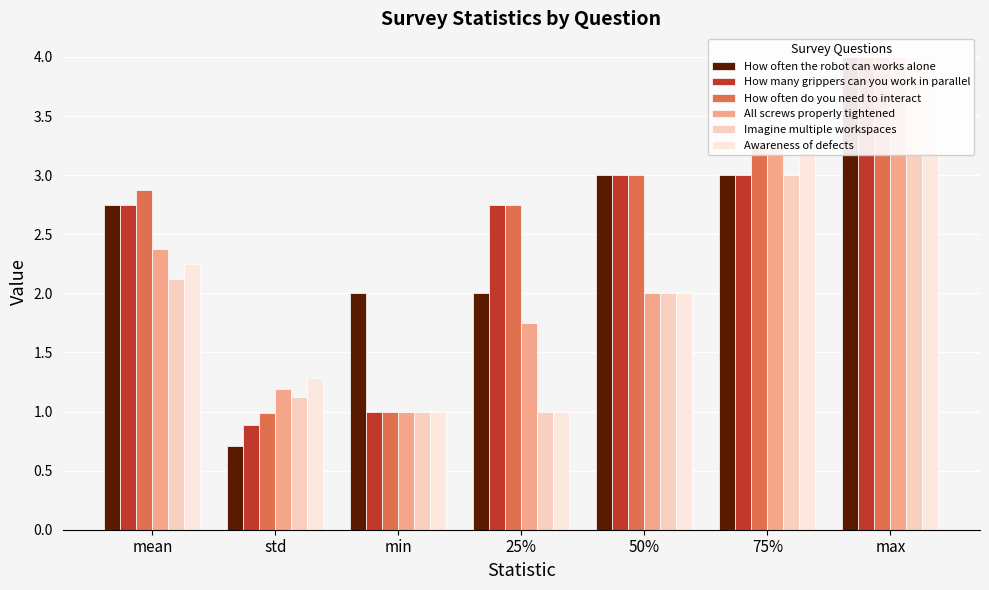

Which category has the highest value in the All screws properly tightened series?

max